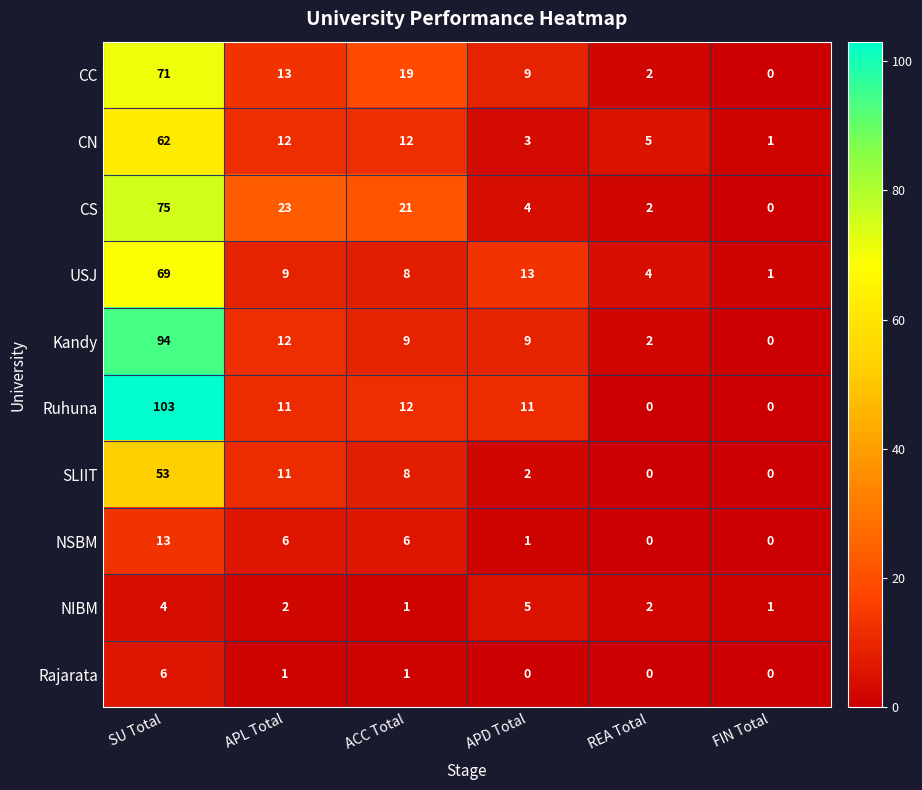

Which category has the lowest value in the CC series?

FIN Total